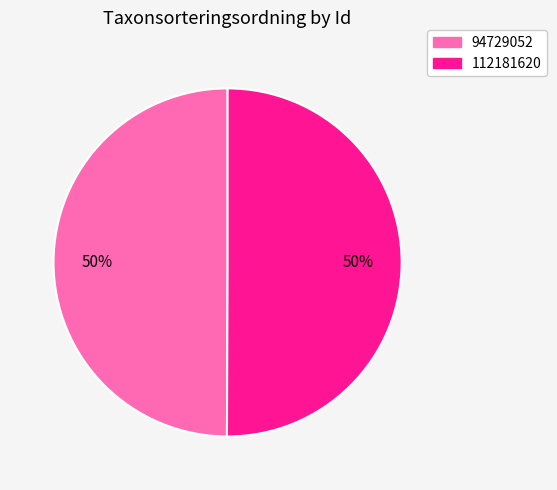

Do 112181620 and 94729052 together represent more than half of the pie?

Yes